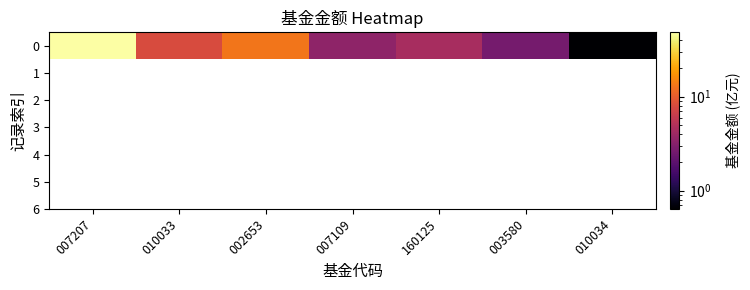

The chart shows a value of 3.5 at 007109. True or false?

True